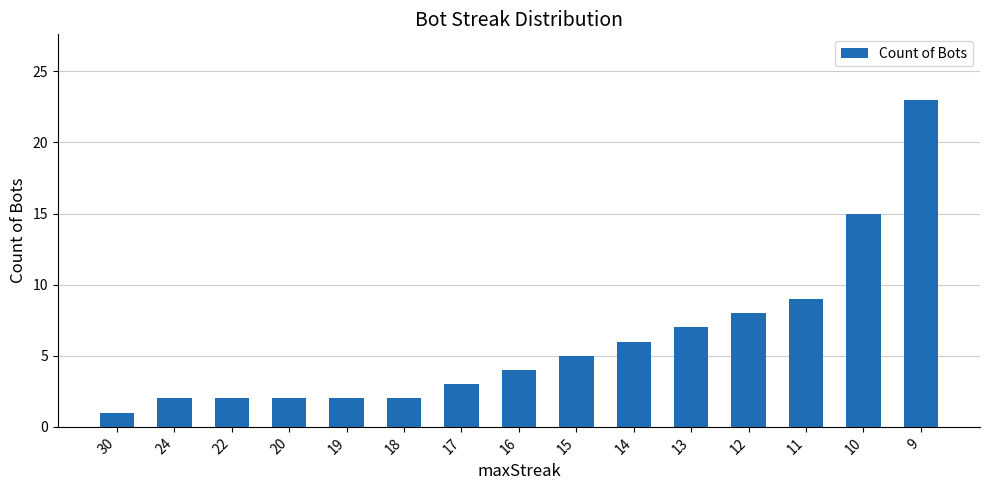

Approximately how many times larger is the value at 12 compared to 14?

1.3